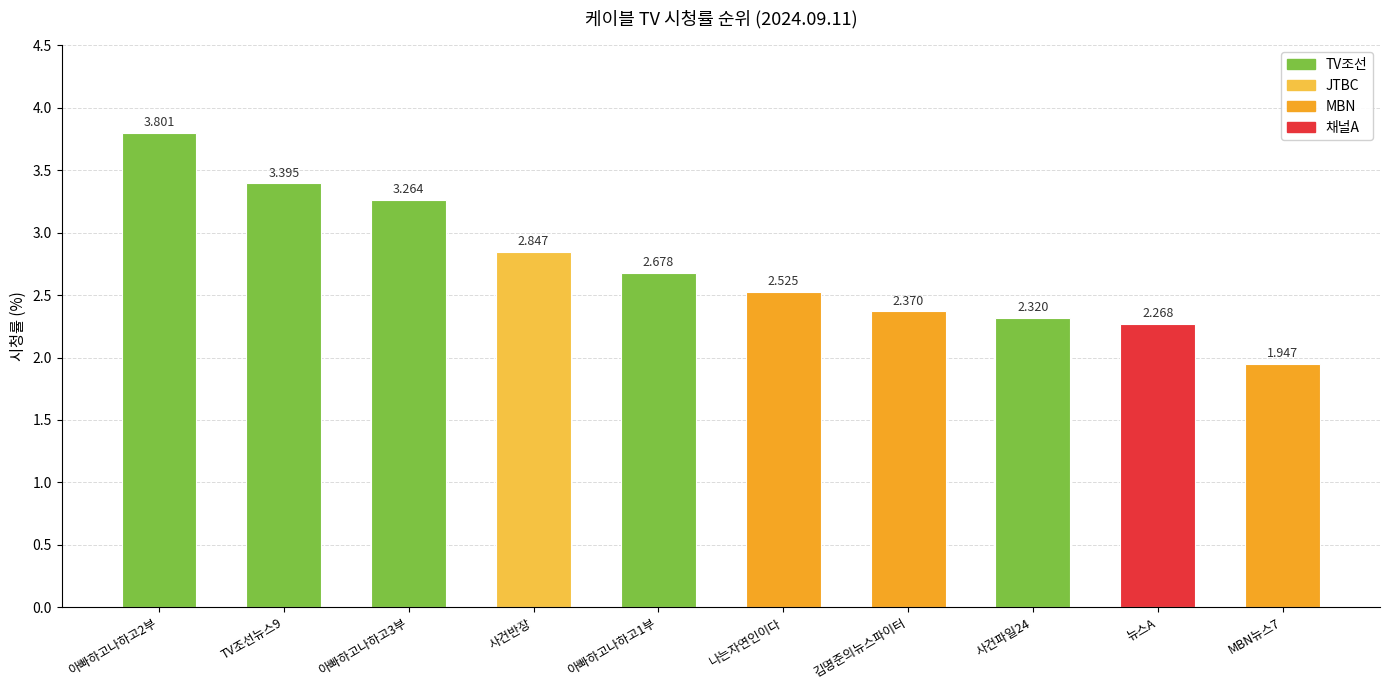

Is it true that the value at TV조선뉴스9 is 3.4?

True